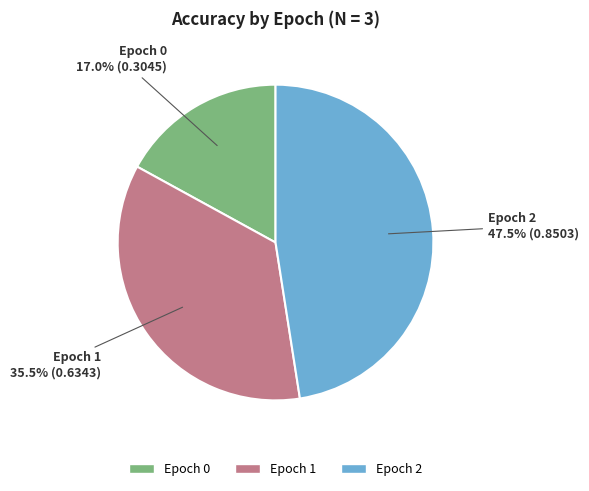

To the nearest percent, what percentage of the pie is Epoch 0?

17%